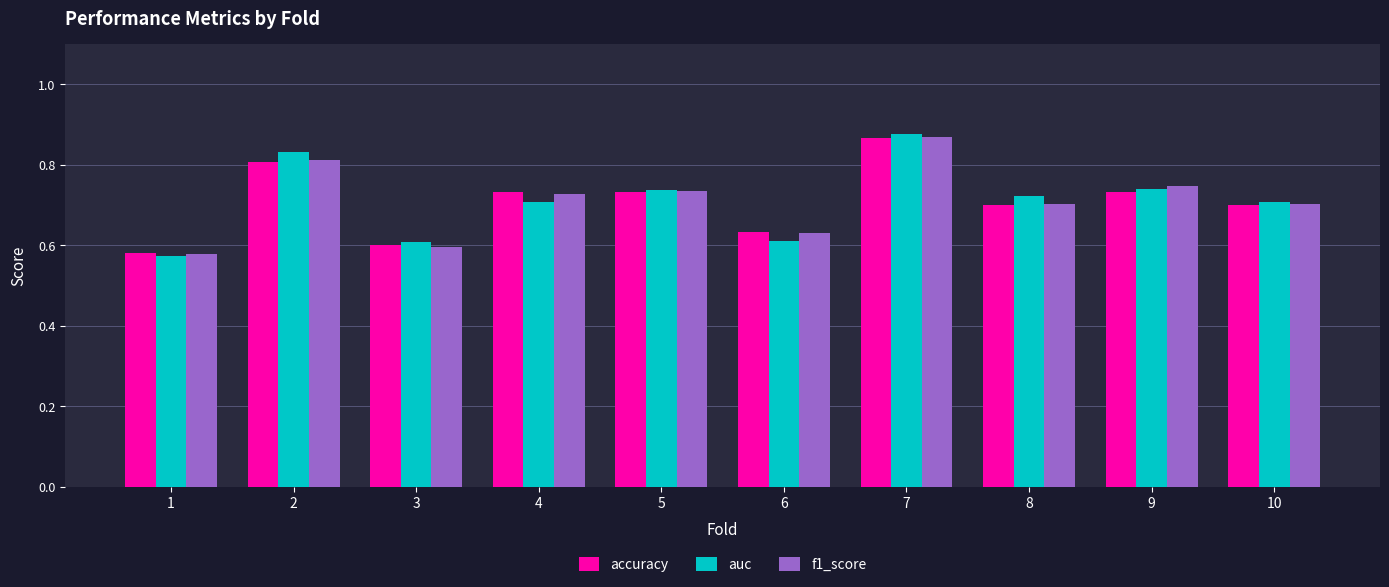

What is the sum of the auc values at 8 and 7?

1.6